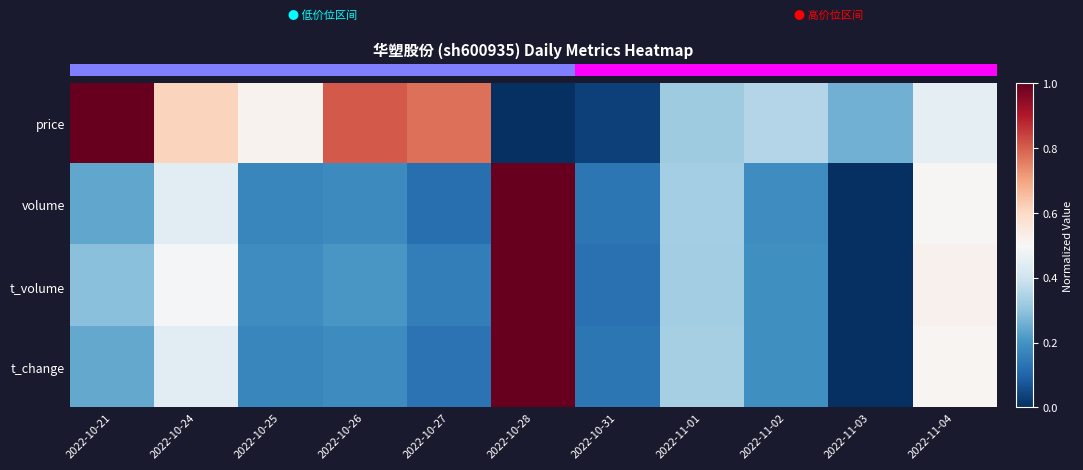

Which category has the lowest value across all series?

2022-10-28